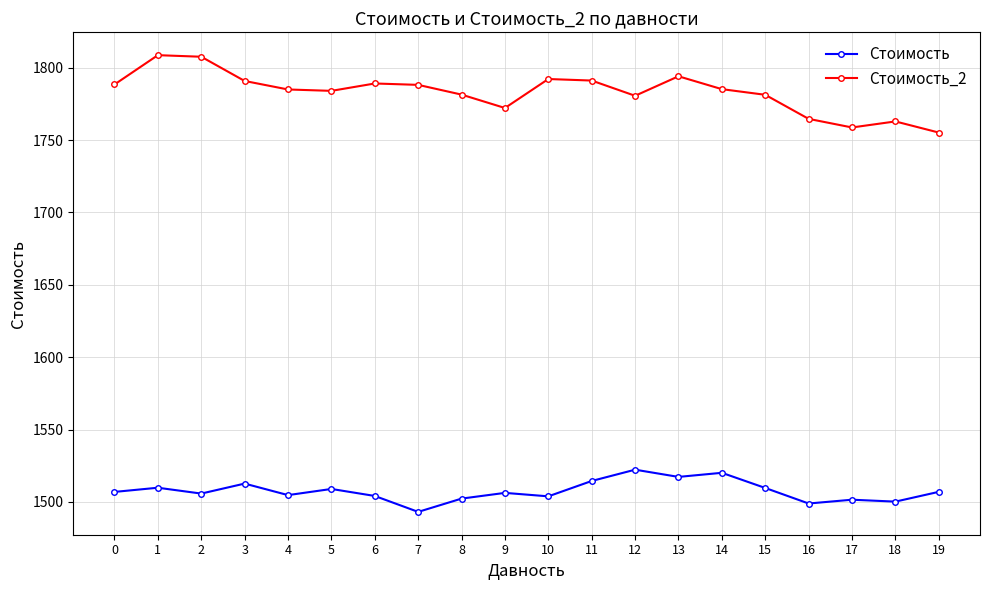

What is the spread (max minus min) of values at 18?

262.7